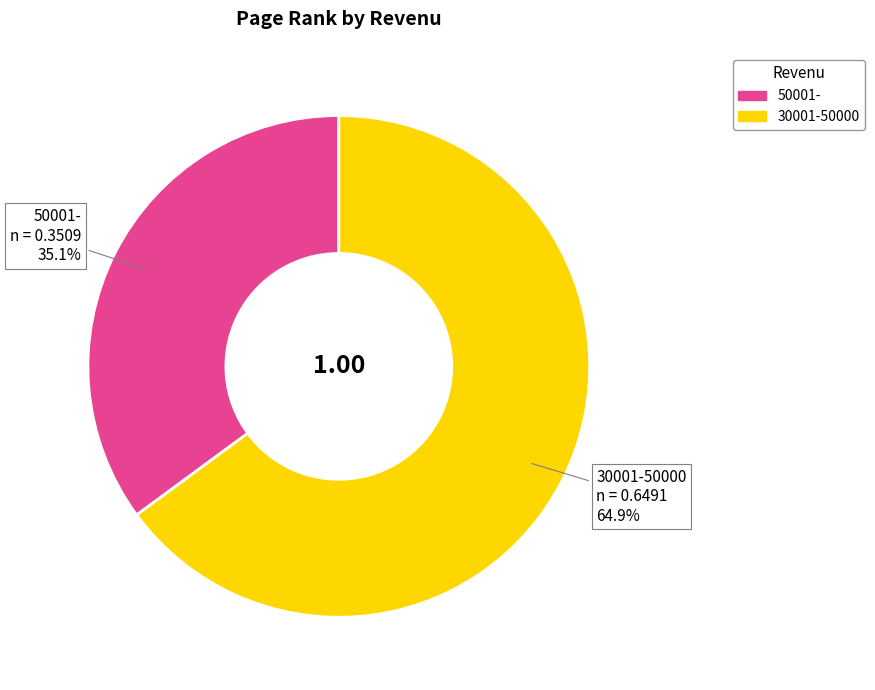

Which category has the smallest portion of the pie?

50001-